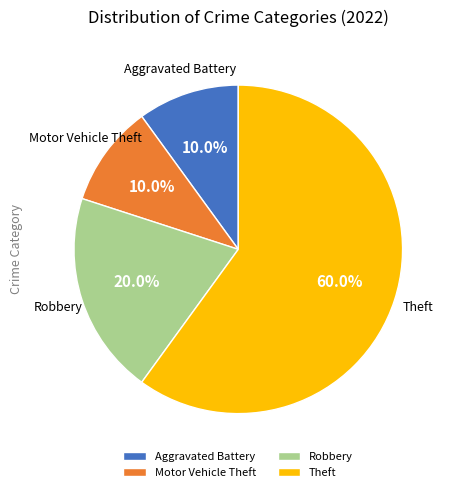

Does any single category account for the majority?

Yes